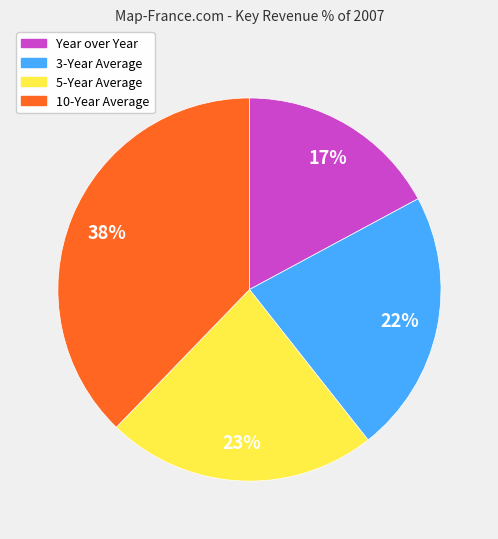

True or false: 10-Year Average accounts for 38% of the total.

True